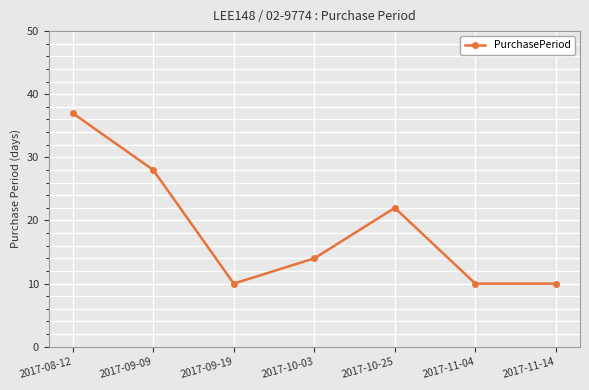

The chart shows a value of 18 at 2017-09-09. True or false?

False